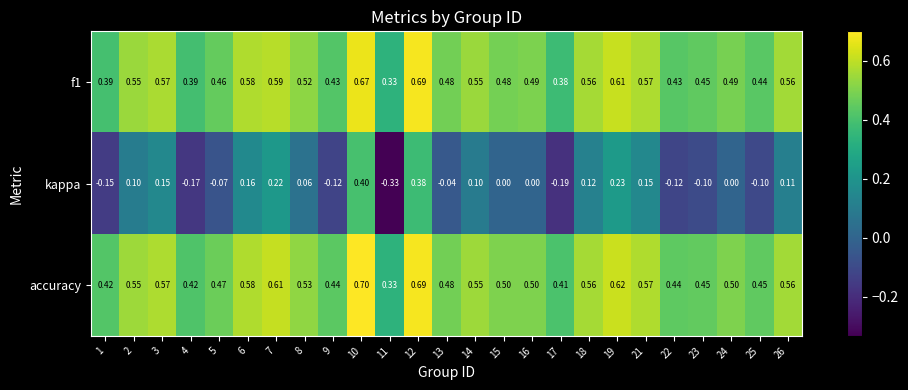

Which series changed the most between 1 and 19?

kappa